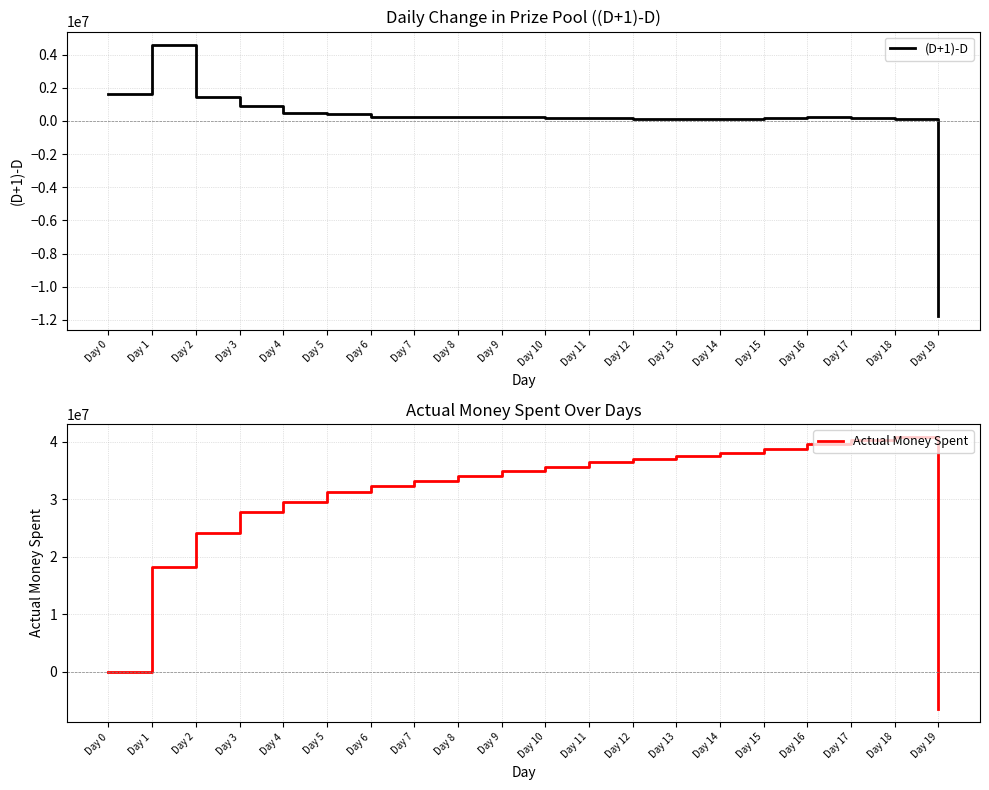

What is the sum of the Actual Money Spent values at Day 18 and Day 6?

72938084